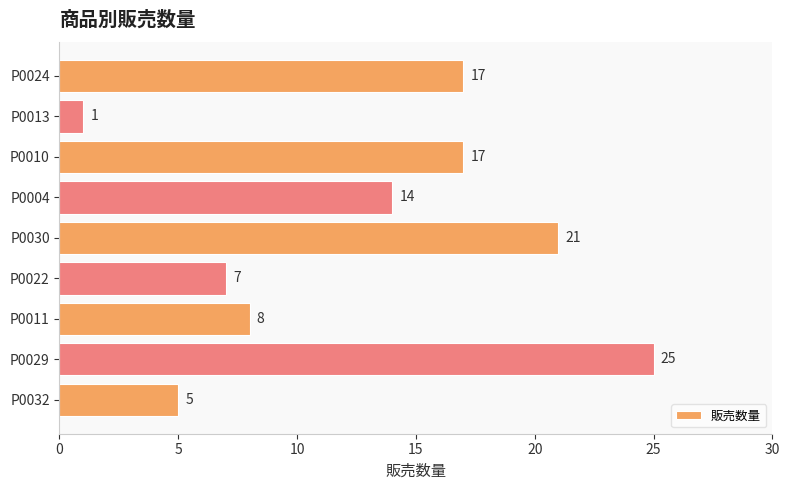

What is the approximate value at P0010?

17